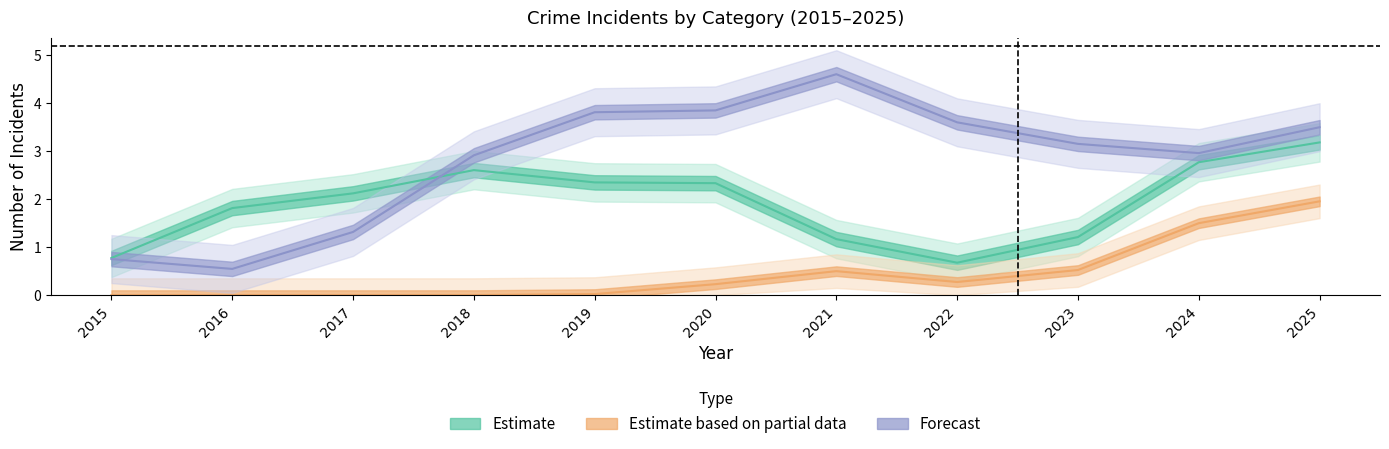

Is this an area chart (filled region under the line)?

No